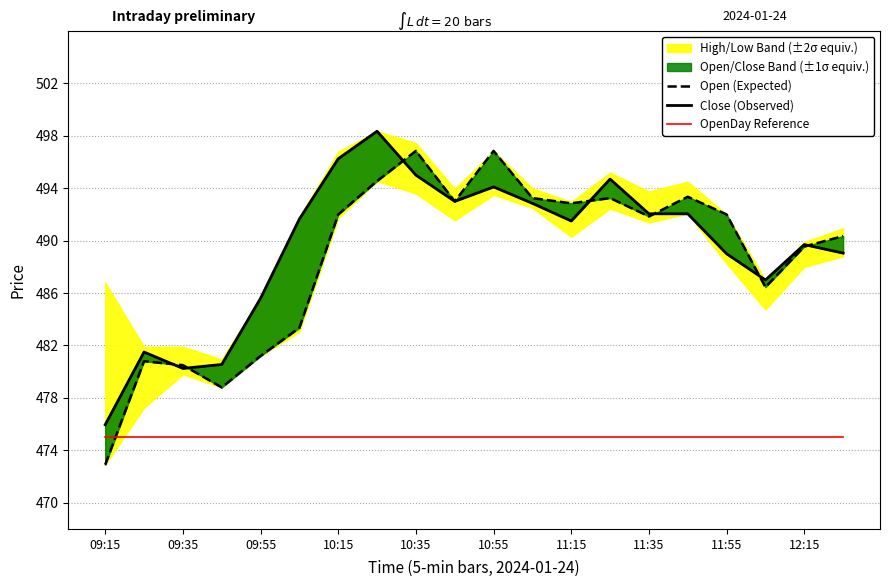

Where is Close (Observed) nearest to the value 487?

17